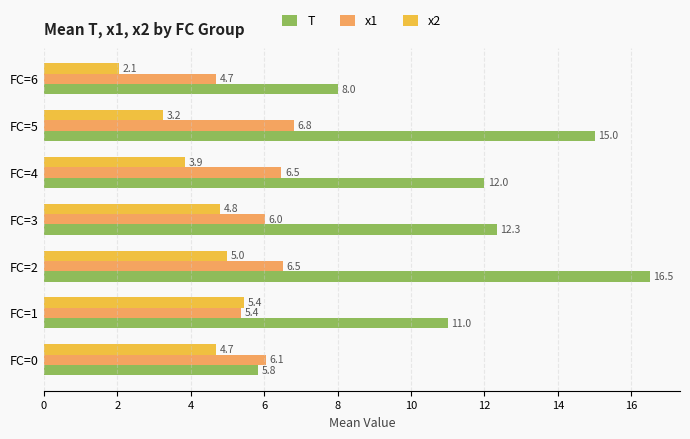

Between FC=0 and FC=6, which series saw the biggest shift?

x2